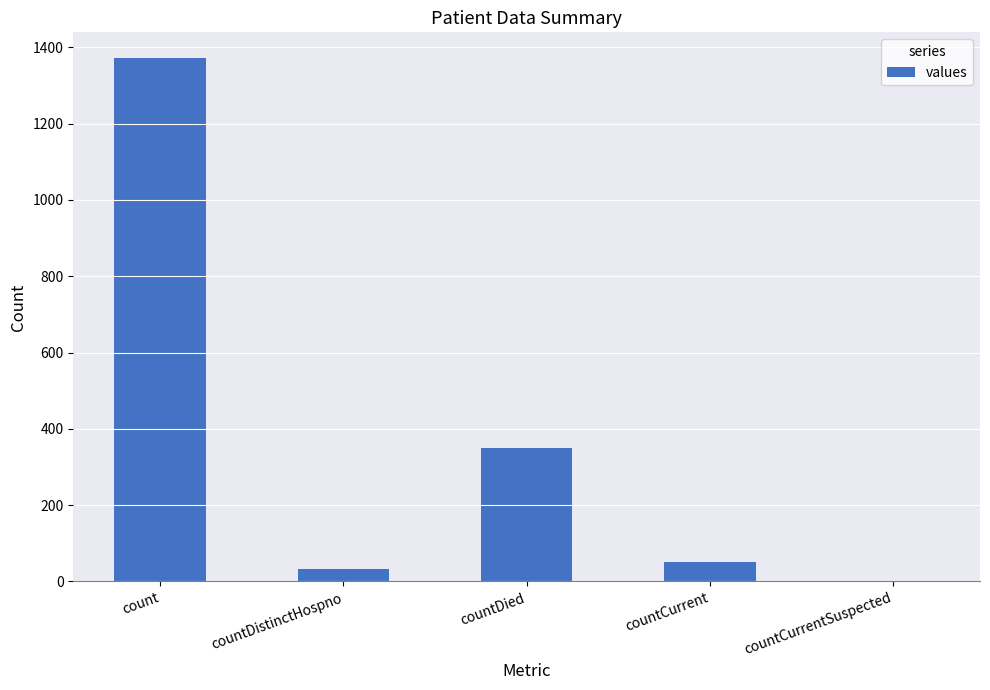

What is the approximate value at countDistinctHospno?

33